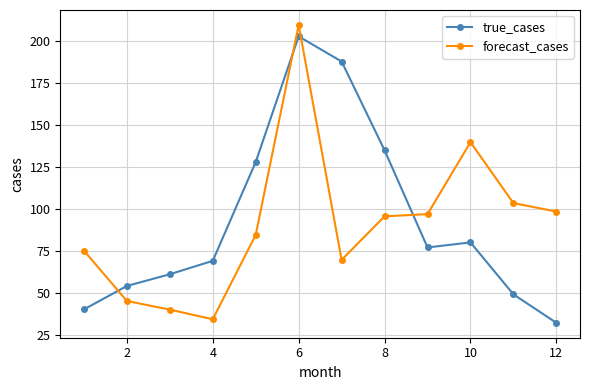

How many series are shown in this chart?

2